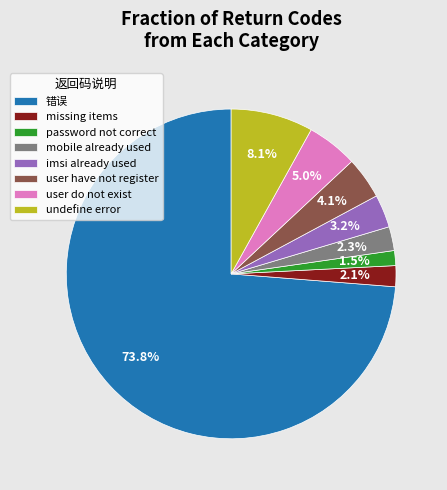

What percentage is the mobile already used slice, to the nearest percent?

2%